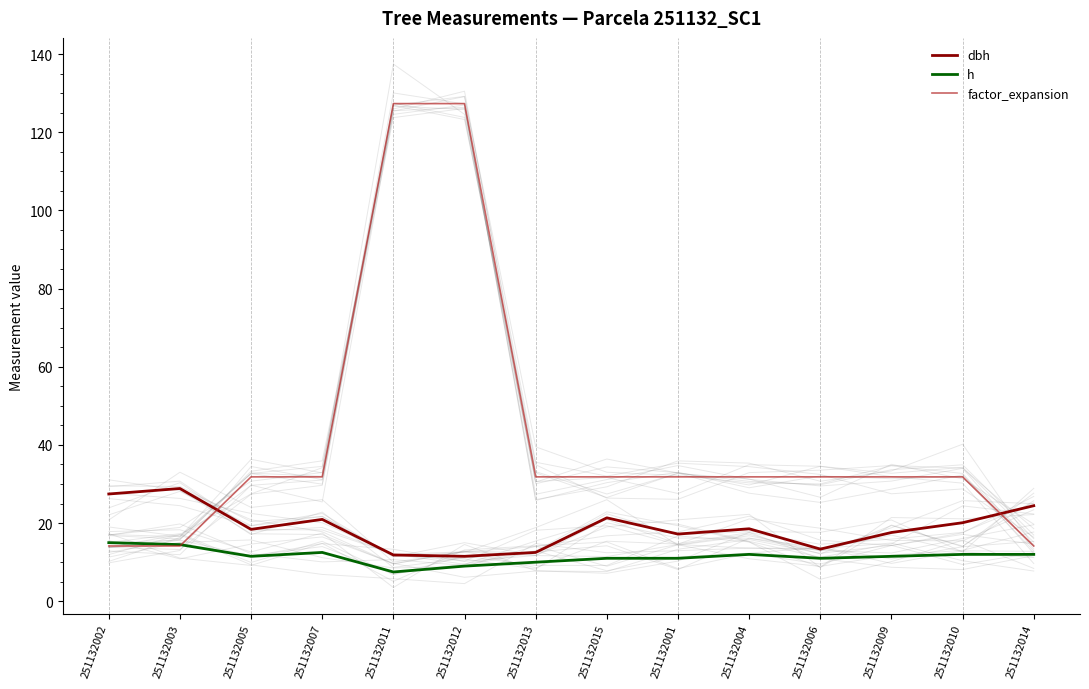

What is the average value of the dbh series?

18.9